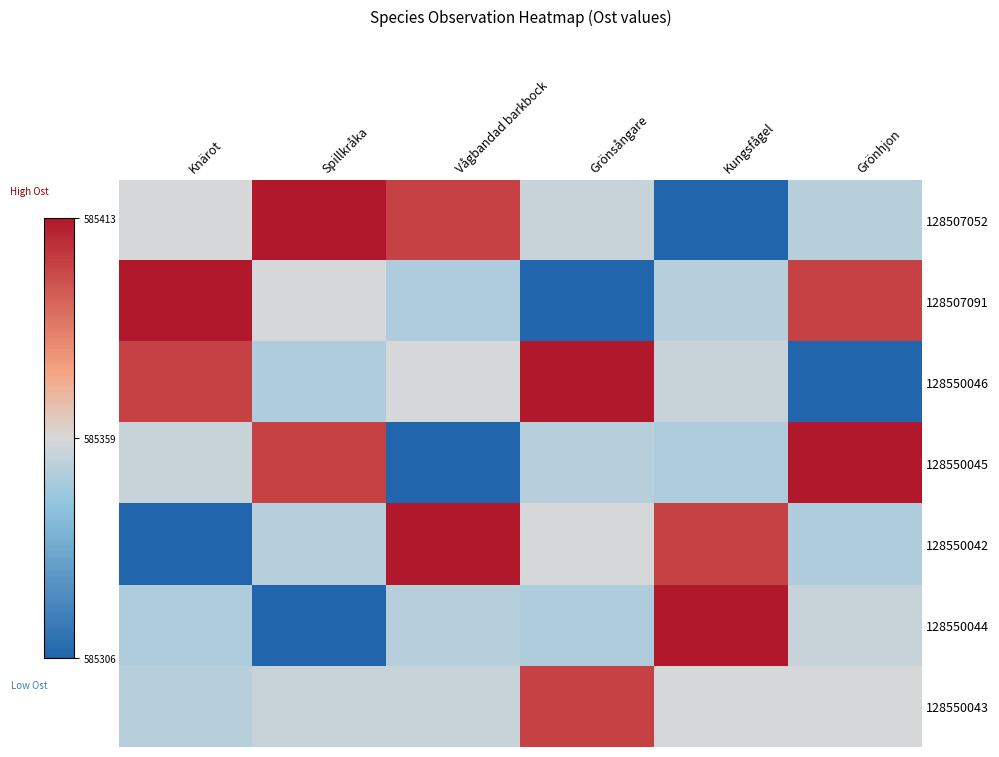

Between Vågbandad barkbock and Spillkråka, which is larger?

Spillkråka